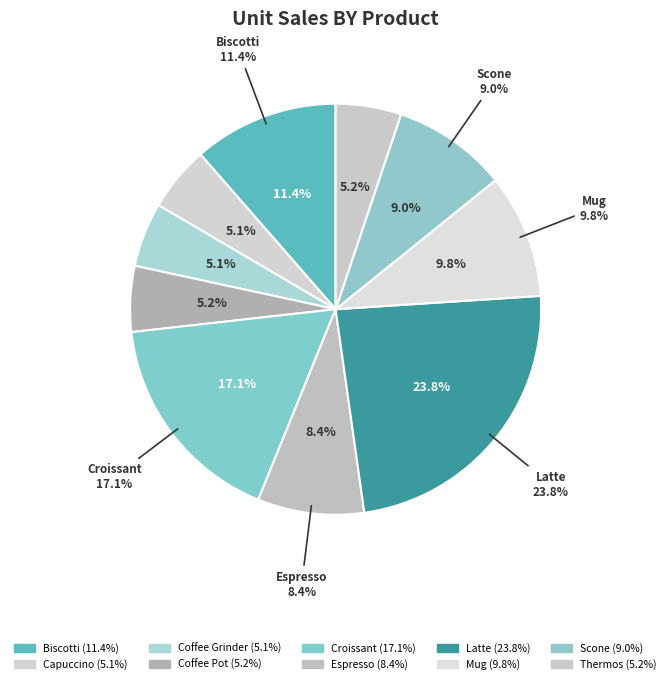

Is there a majority slice in this chart?

No